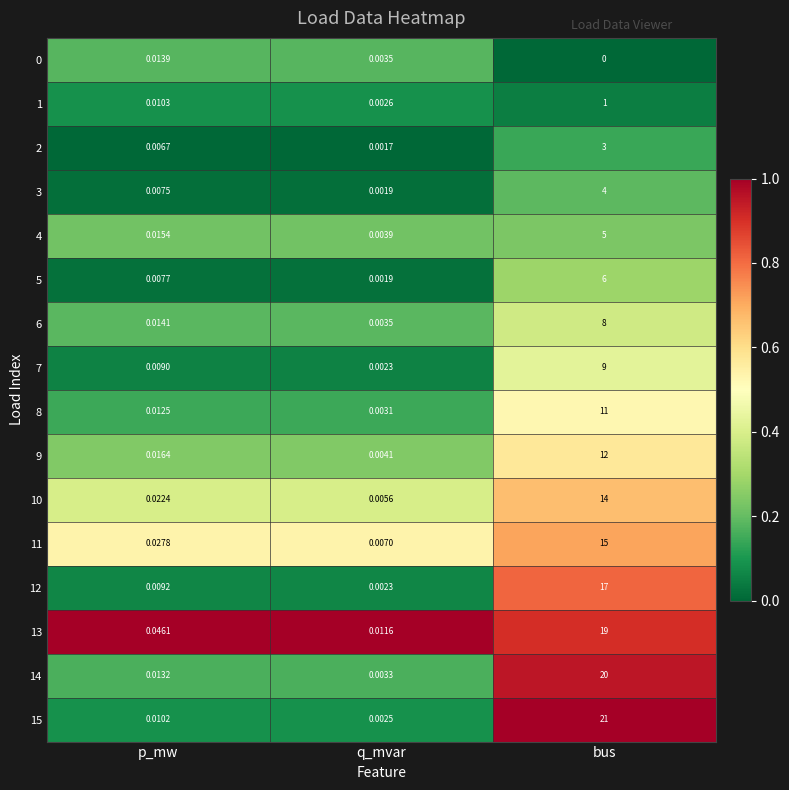

Which category has the highest value in the 14 series?

bus